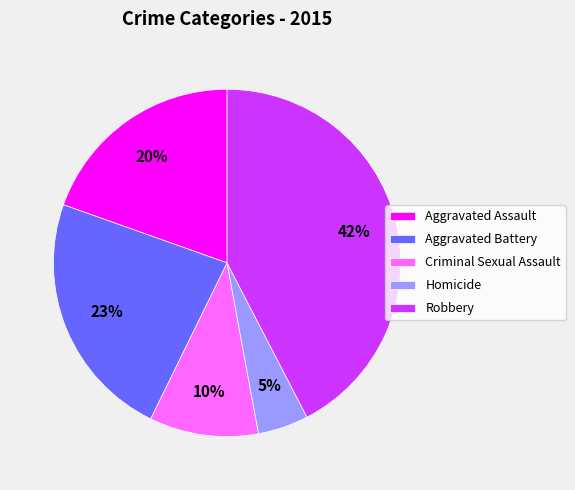

Which slice is the smallest?

Homicide